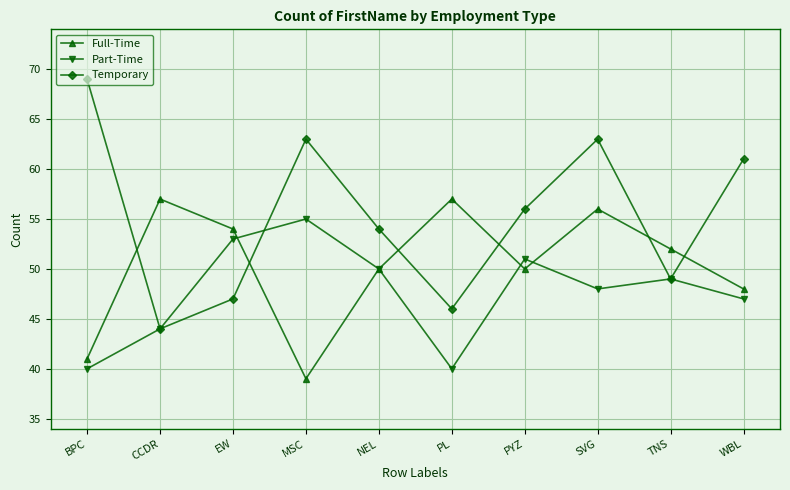

At which label does Temporary first exceed 56?

BPC